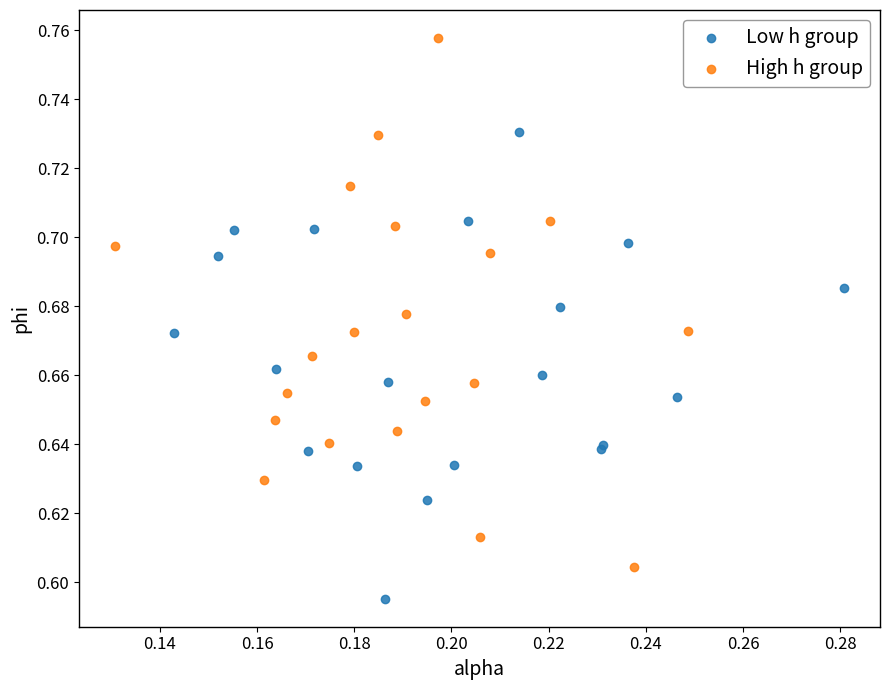

Which series reaches the maximum Y coordinate?

High h group